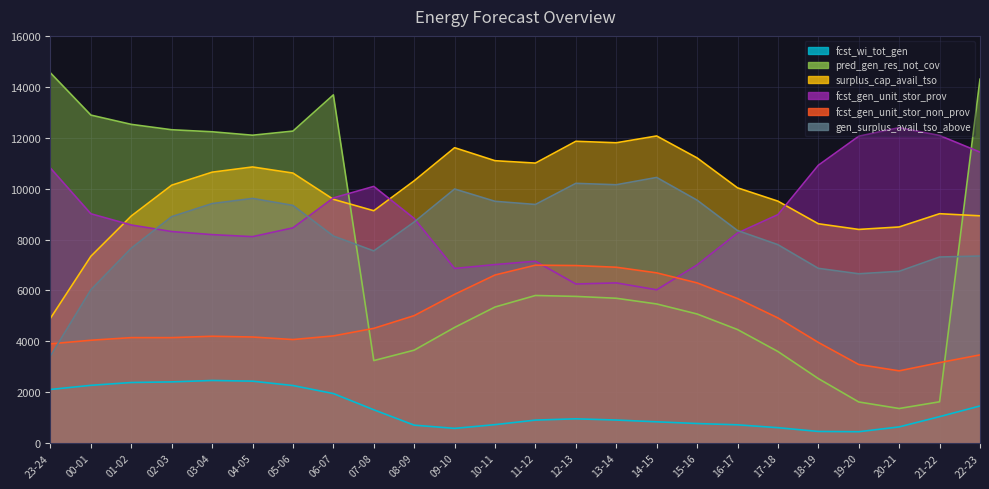

Reading left to right, transcribe all the data shown in this chart.

fcst_wi_tot_gen: 23-24=2109	00-01=2271	01-02=2382	02-03=2406	03-04=2462	04-05=2435	05-06=2263	06-07=1948	07-08=1310	08-09=706	09-10=579	10-11=726	11-12=905	12-13=955	13-14=907	14-15=837	15-16=770	16-17=719	17-18=606	18-19=459	19-20=448	20-21=637	21-22=1040	22-23=1460
pred_gen_res_not_cov: 23-24=14550	00-01=12892	01-02=12527	02-03=12316	03-04=12236	04-05=12101	05-06=12263	06-07=13686	07-08=3243	08-09=3653	09-10=4547	10-11=5349	11-12=5802	12-13=5766	13-14=5693	14-15=5469	15-16=5075	16-17=4463	17-18=3600	18-19=2536	19-20=1617	20-21=1360	21-22=1624	22-23=14303
surplus_cap_avail_tso: 23-24=4907	00-01=7343	01-02=8926	02-03=10137	03-04=10648	04-05=10853	05-06=10613	06-07=9582	07-08=9133	08-09=10310	09-10=11610	10-11=11099	11-12=11005	12-13=11862	13-14=11804	14-15=12071	15-16=11209	16-17=10033	17-18=9509	18-19=8621	19-20=8398	20-21=8495	21-22=9016	22-23=8933
fcst_gen_unit_stor_prov: 23-24=10809	00-01=9013	01-02=8572	02-03=8315	03-04=8194	04-05=8114	05-06=8460	06-07=9636	07-08=10089	08-09=8829	09-10=6864	10-11=7017	11-12=7148	12-13=6253	13-14=6297	14-15=6025	15-16=7003	16-17=8258	17-18=8979	18-19=10920	19-20=12061	20-21=12398	21-22=12090	22-23=11436
fcst_gen_unit_stor_non_prov: 23-24=3901	00-01=4043	01-02=4146	02-03=4145	03-04=4199	04-05=4170	05-06=4070	06-07=4213	07-08=4510	08-09=5010	09-10=5847	10-11=6607	11-12=6993	12-13=6978	13-14=6912	14-15=6691	15-16=6297	16-17=5682	17-18=4920	18-19=3957	19-20=3089	20-21=2840	21-22=3163	22-23=3467
gen_surplus_avail_tso_above: 23-24=3426	00-01=6026	01-02=7661	02-03=8901	03-04=9414	04-05=9617	05-06=9342	06-07=8139	07-08=7554	08-09=8690	09-10=9987	10-11=9503	11-12=9379	12-13=10209	13-14=10154	14-15=10441	15-16=9548	16-17=8355	17-18=7799	18-19=6869	19-20=6655	20-21=6752	21-22=7314	22-23=7353